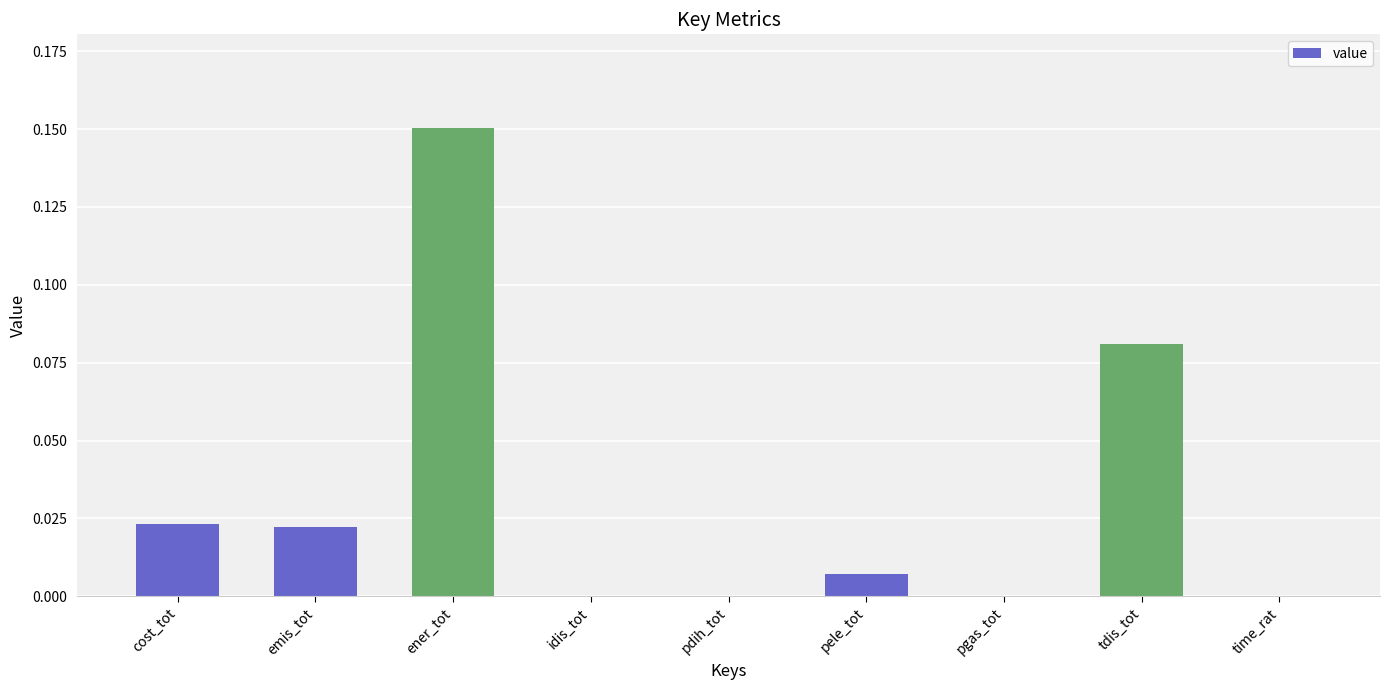

Which has a higher value, tdis_tot or cost_tot?

tdis_tot